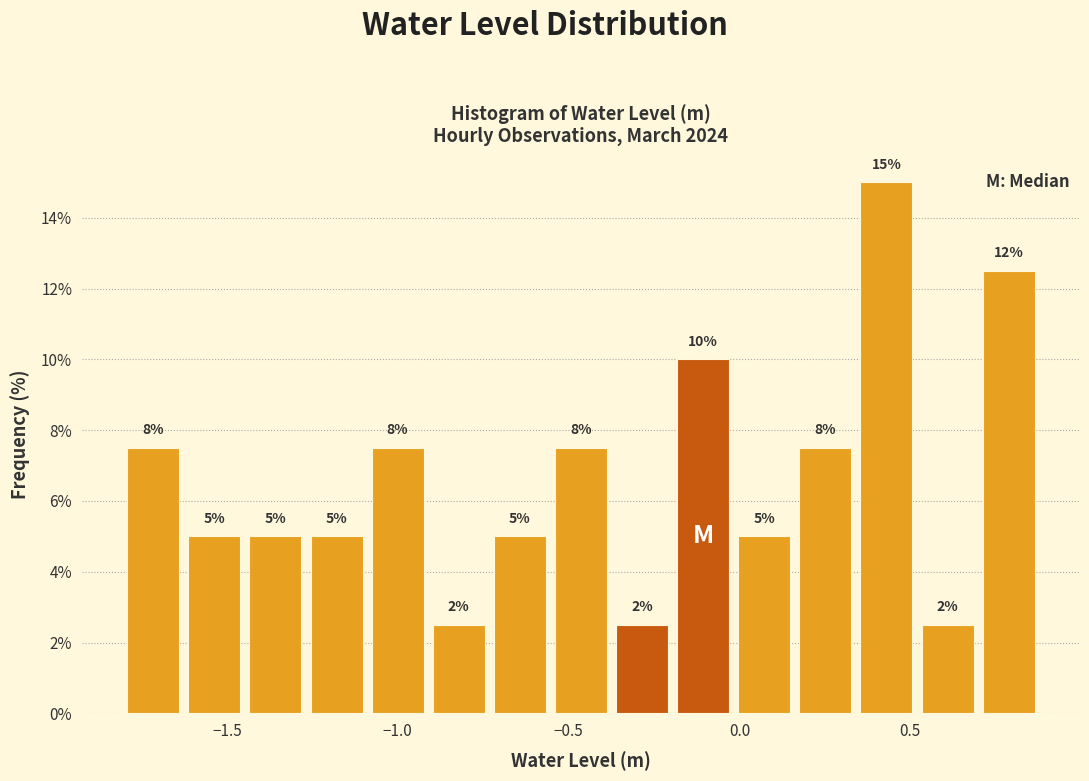

Around what value on the x-axis is the tallest bar? Give the approximate position of its centre, as read against the axis.

0.45